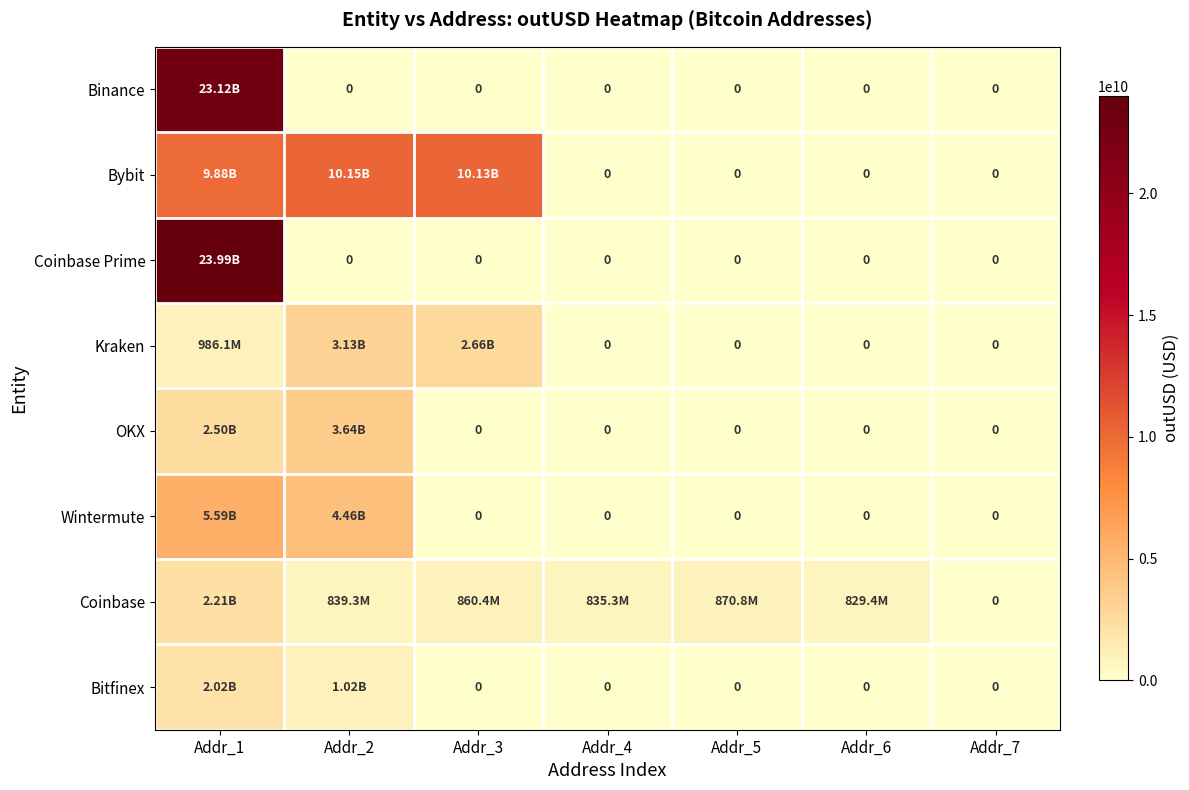

Rank the series at Addr_3 from highest to lowest value.

Bybit, Kraken, Coinbase, Binance, Coinbase Prime, OKX, Wintermute, Bitfinex